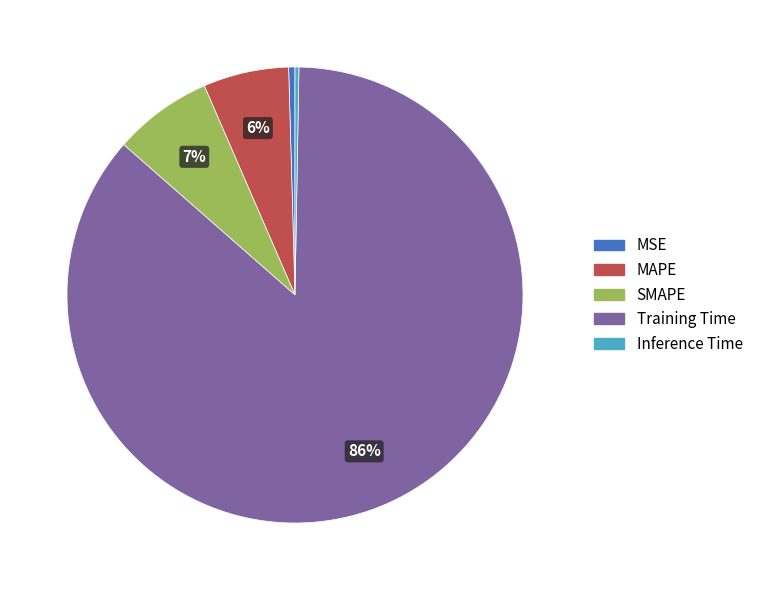

To the nearest percent, what percentage of the pie is SMAPE?

7%